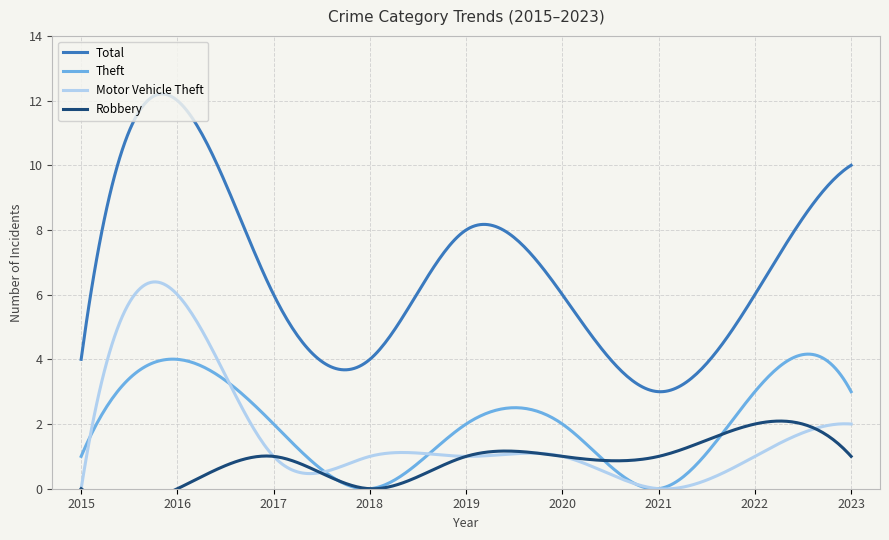

What is the total value across all series at 2020?

10